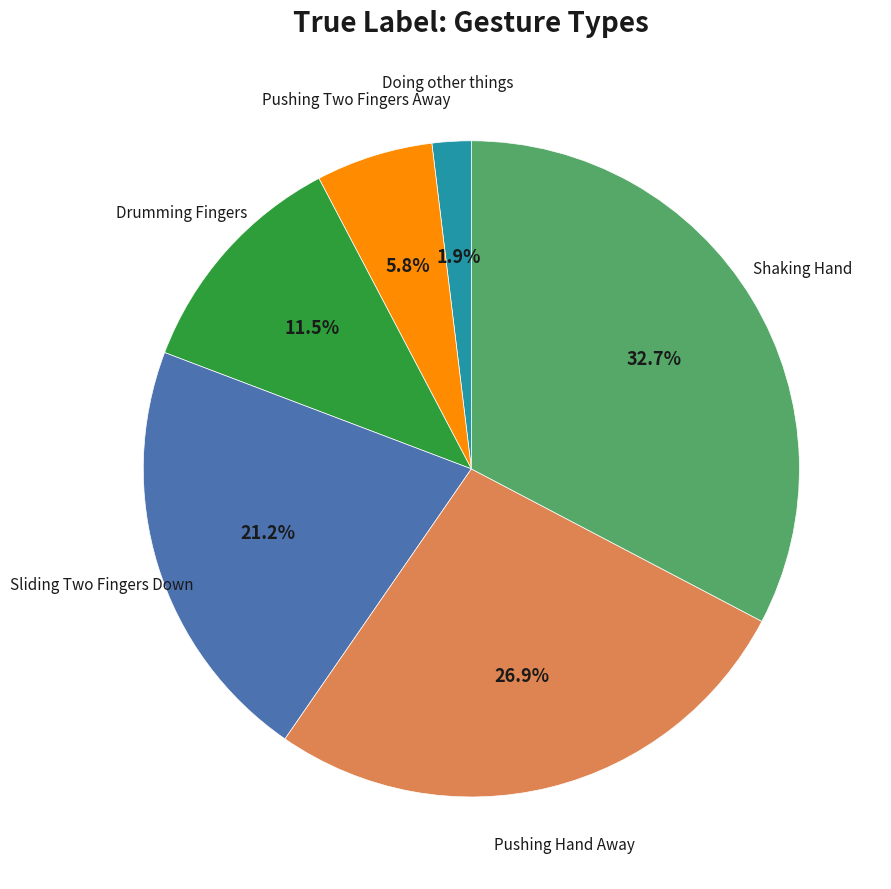

To the nearest percent, what is the difference between the largest and smallest slice percentages?

31%